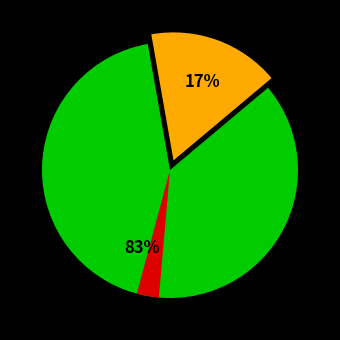

To the nearest percent, what is the difference between the Fail and pass slice percentages?

67%